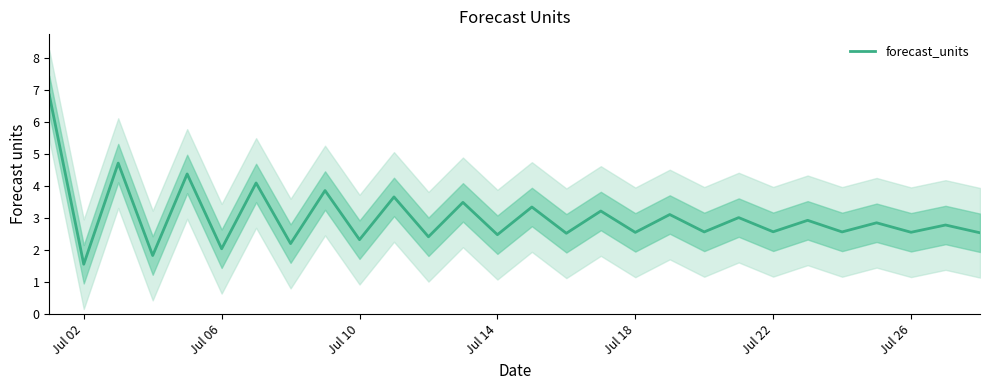

What is the maximum value for forecast_units?

6.8